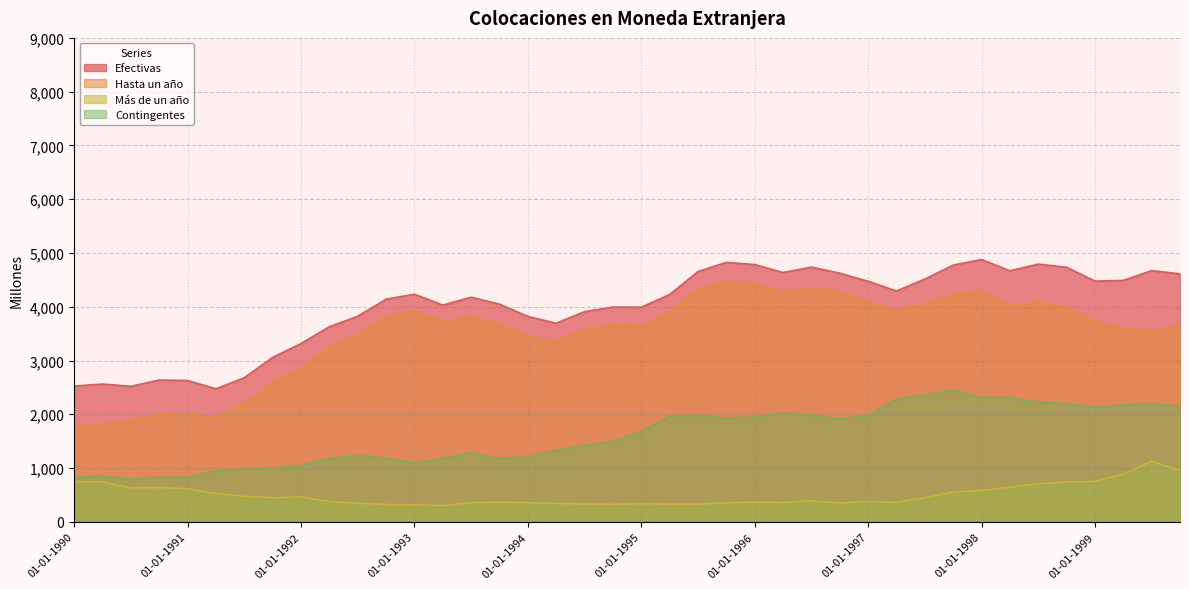

True or false: Efectivas and Contingentes intersect in this chart.

False